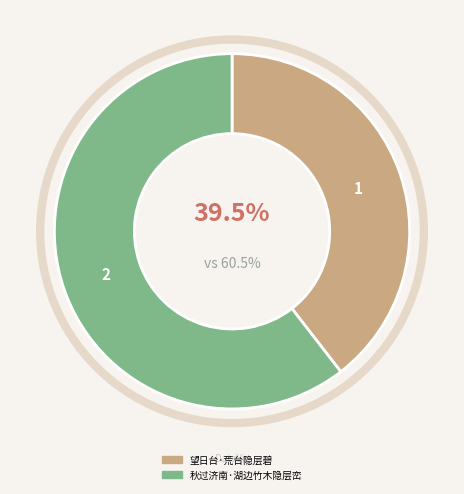

How many slices are in this pie chart?

2